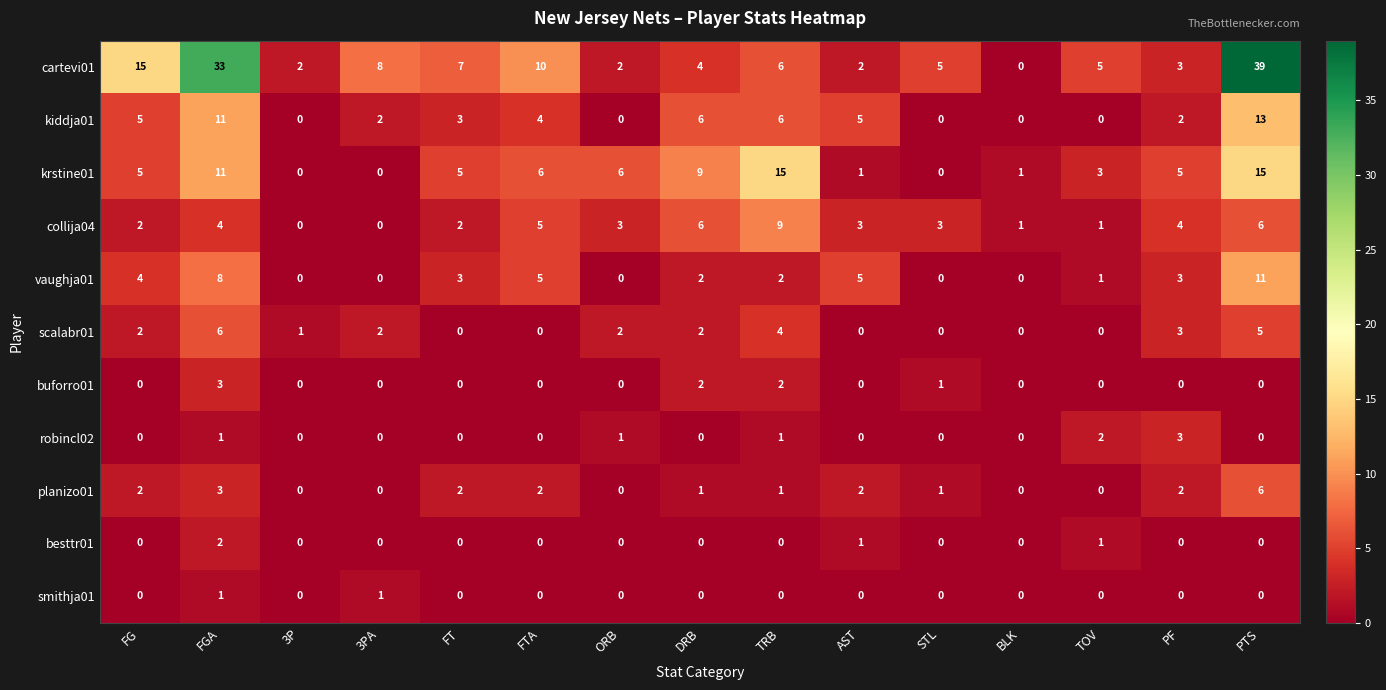

What is the difference between the highest and lowest values at TOV?

5